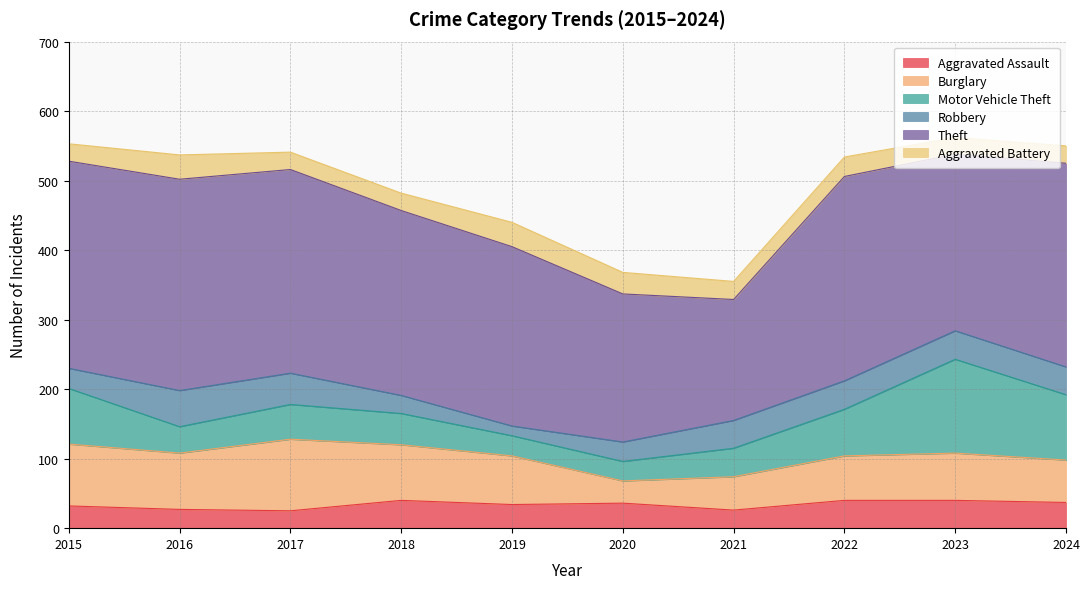

What is the difference between the maximum and minimum values in the Aggravated Assault series?

15